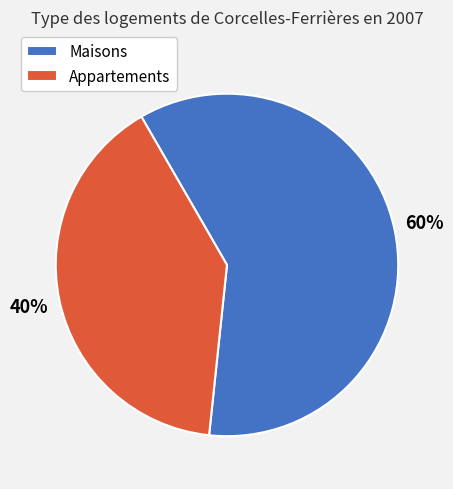

What is the majority slice?

Maisons